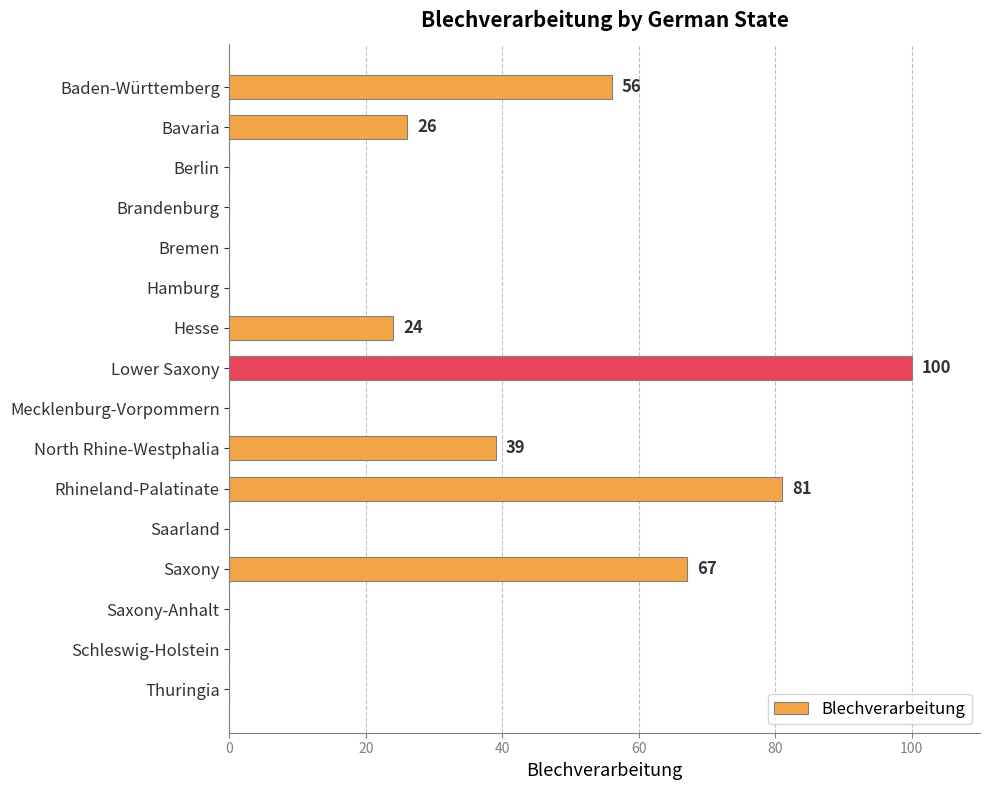

Reading top to bottom, extract all data points from this chart.

Baden-Württemberg=56	Bavaria=26	Berlin=0	Brandenburg=0	Bremen=0	Hamburg=0	Hesse=24	Lower Saxony=100	Mecklenburg-Vorpommern=0	North Rhine-Westphalia=39	Rhineland-Palatinate=81	Saarland=0	Saxony=67	Saxony-Anhalt=0	Schleswig-Holstein=0	Thuringia=0